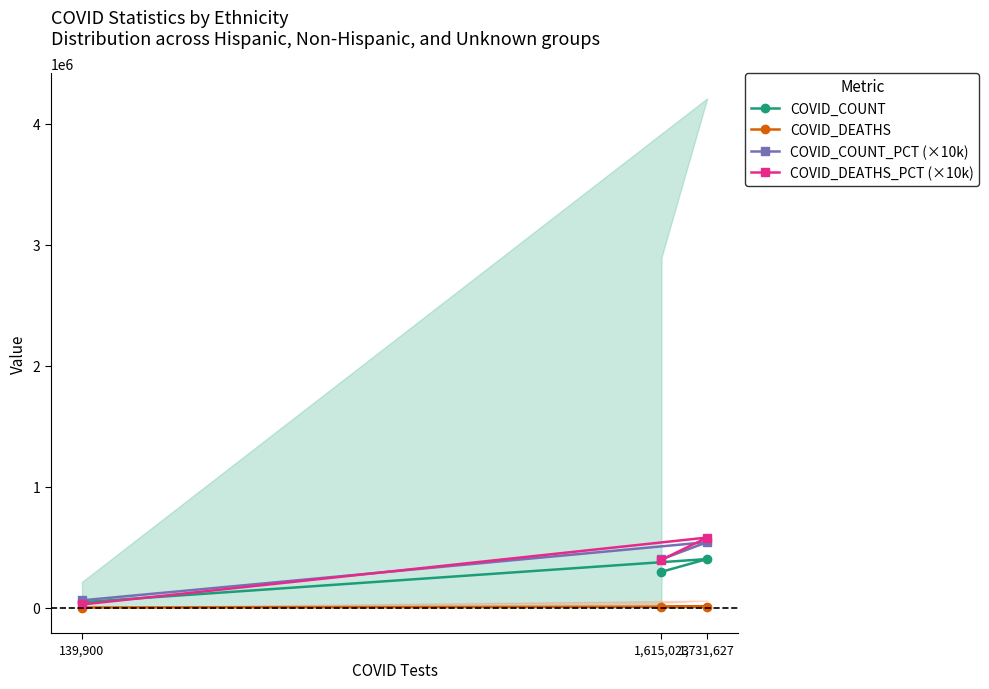

Which series changed the most between 1,731,627 and 1,615,023?

COVID_DEATHS_PCT (×10k)